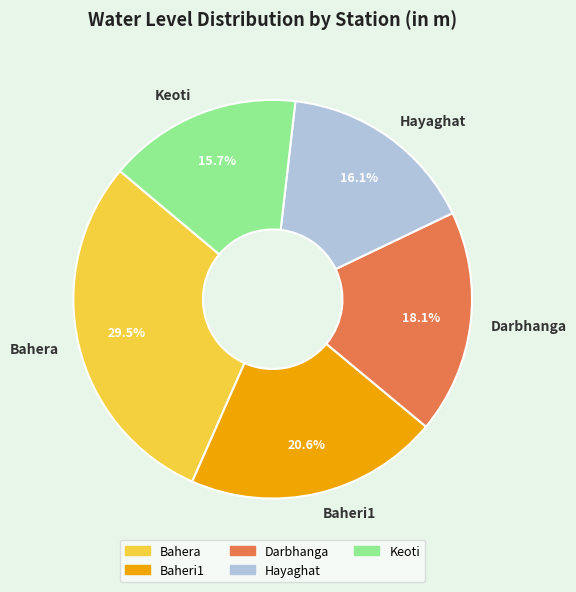

Does Baheri1 account for over 50% of the chart?

No